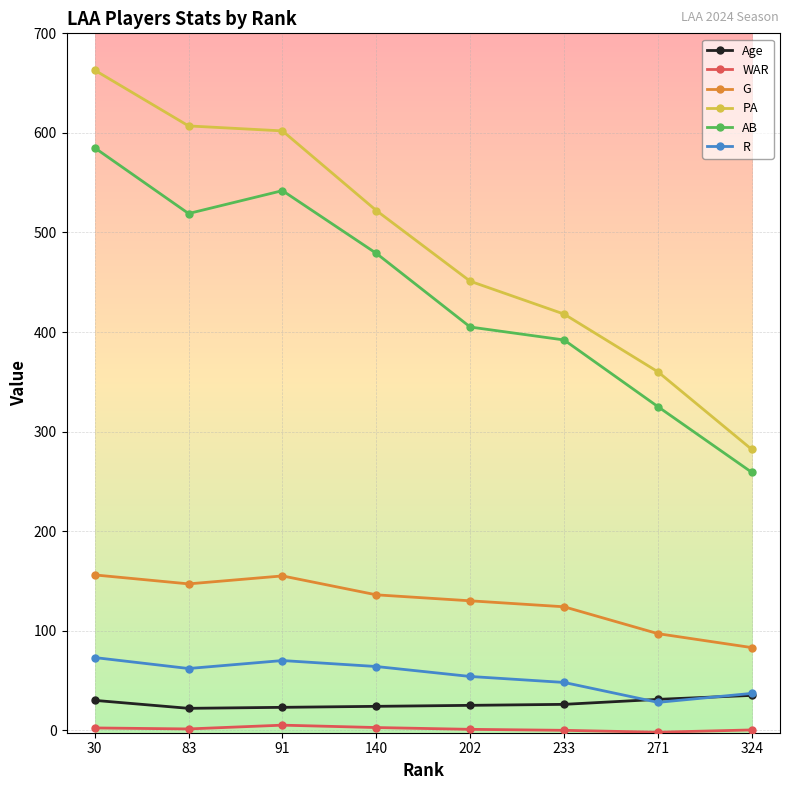

Which series has the largest range (max minus min)?

PA